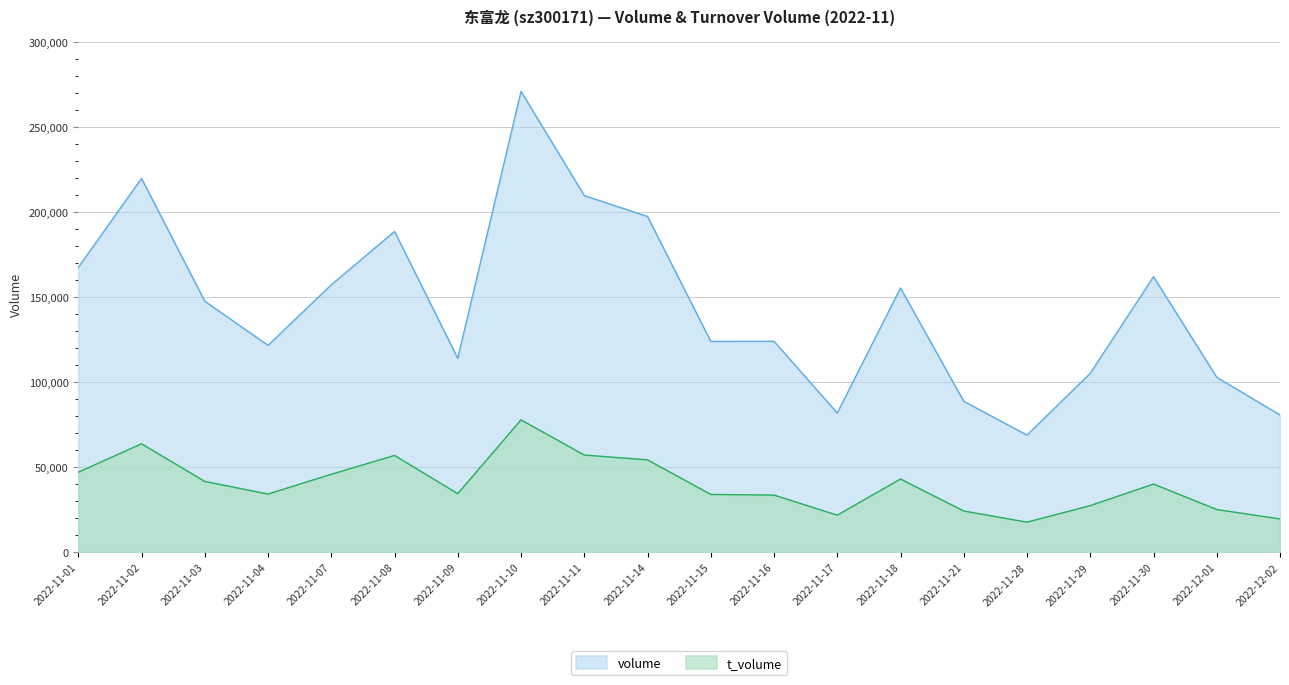

What are all the series names shown in the legend?

volume, t_volume